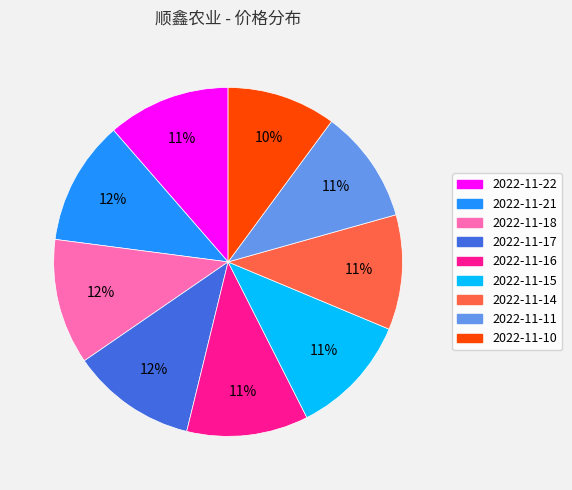

To the nearest percent, what percentage of the pie is 2022-11-11?

11%